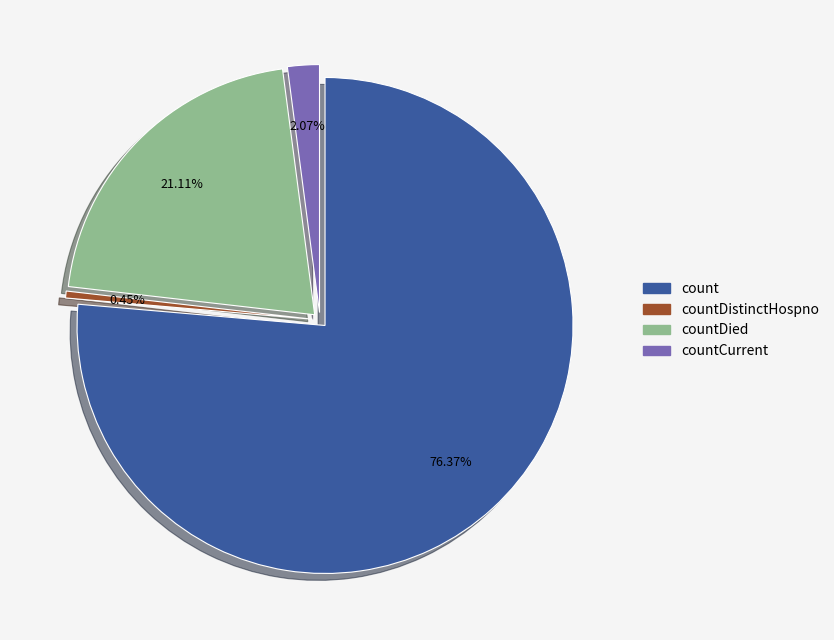

Count the number of slices in the pie.

5